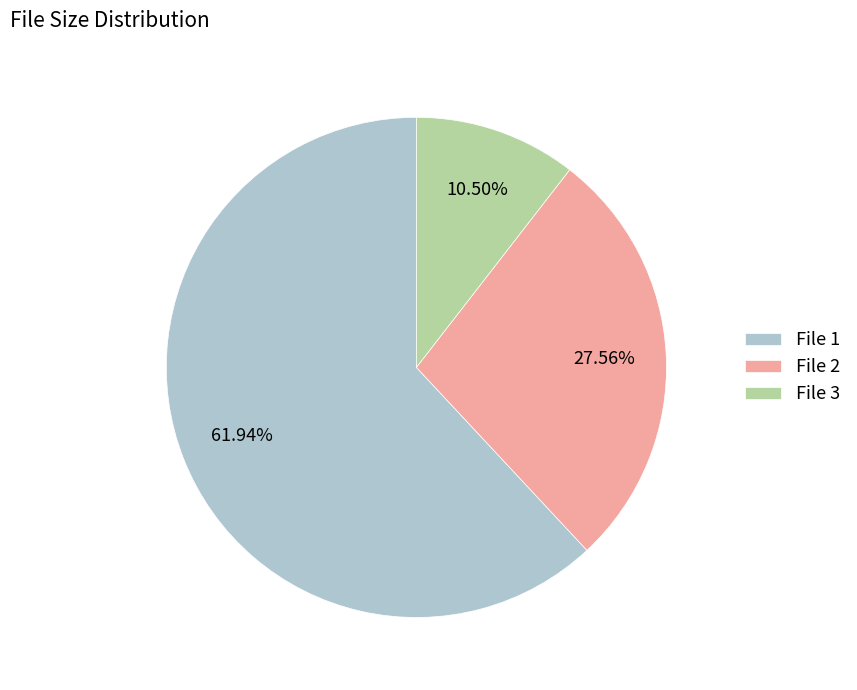

To the nearest percent, what is the difference between the largest and smallest slice percentages?

51%